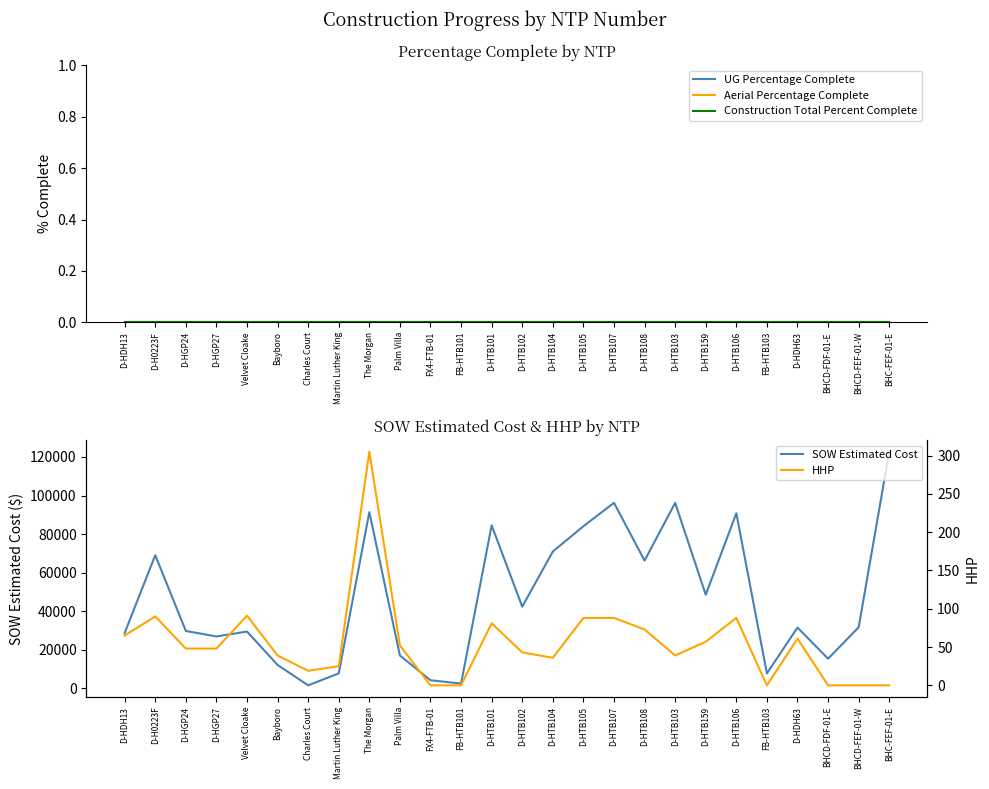

Between Bayboro and D-HTB159, which series saw the biggest shift?

SOW Estimated Cost